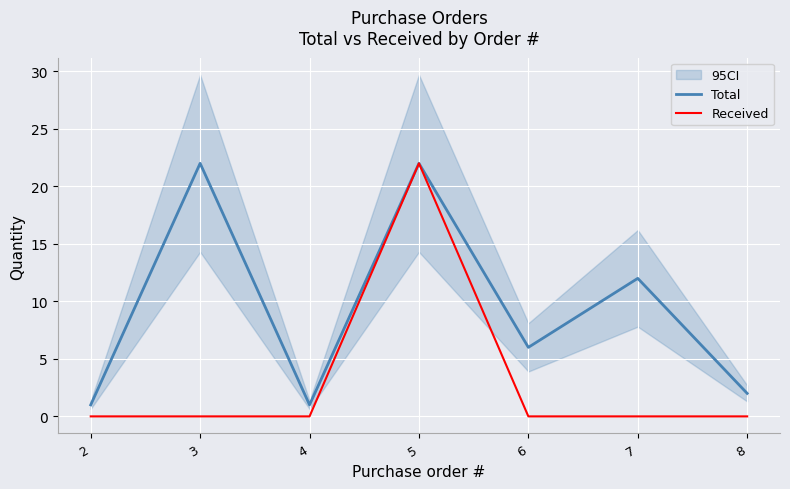

Which has a higher value, 2 or 4?

2